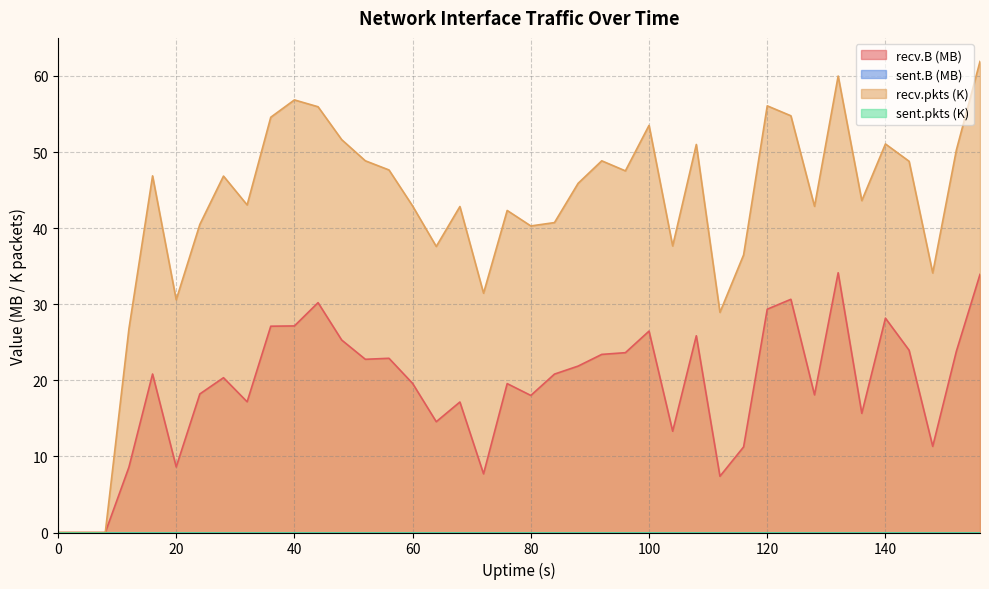

What is the value of the recv.B point at the 20th from the left?

19.6